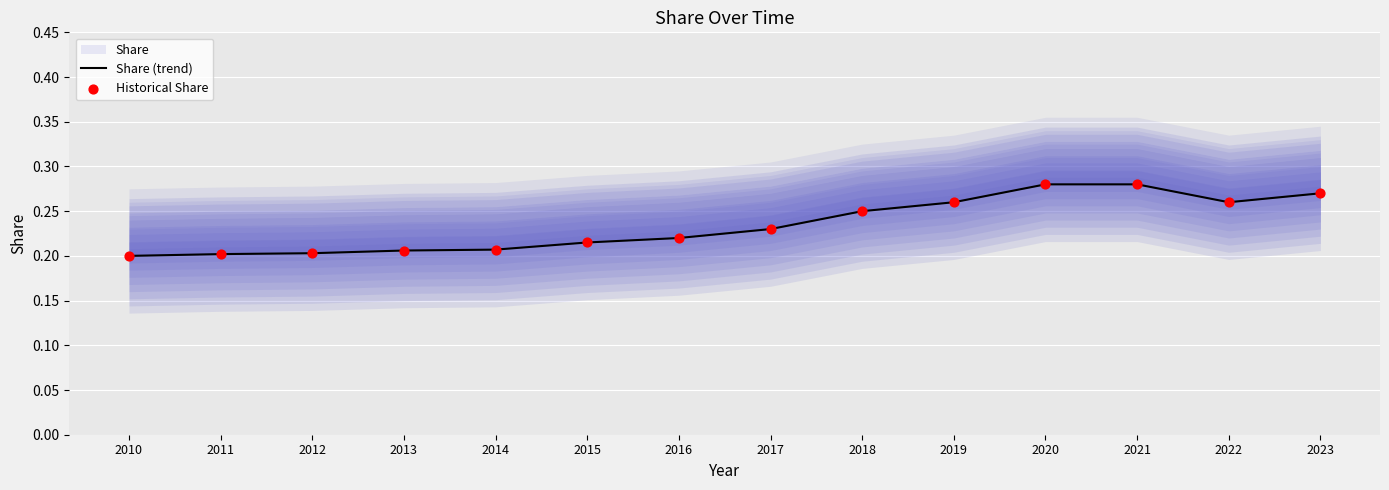

Is the value of Share (trend) at 2018 greater than the value of Historical Share at 2015?

Yes